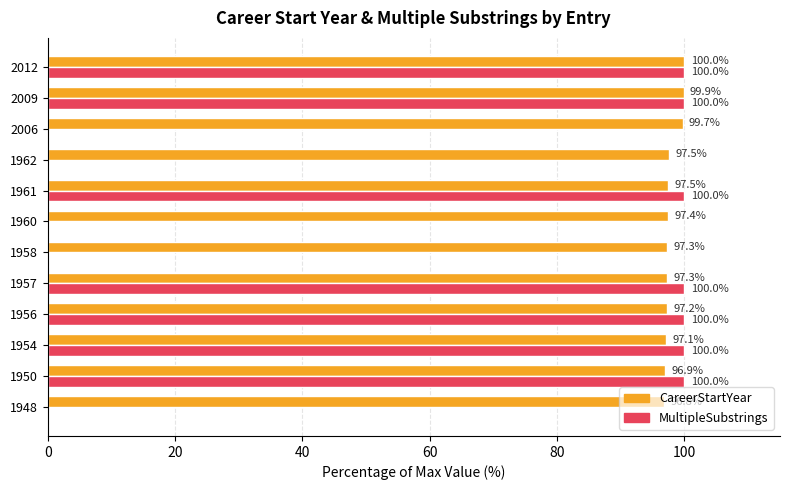

Between 1957 and 1962, which series saw the biggest shift?

MultipleSubstrings